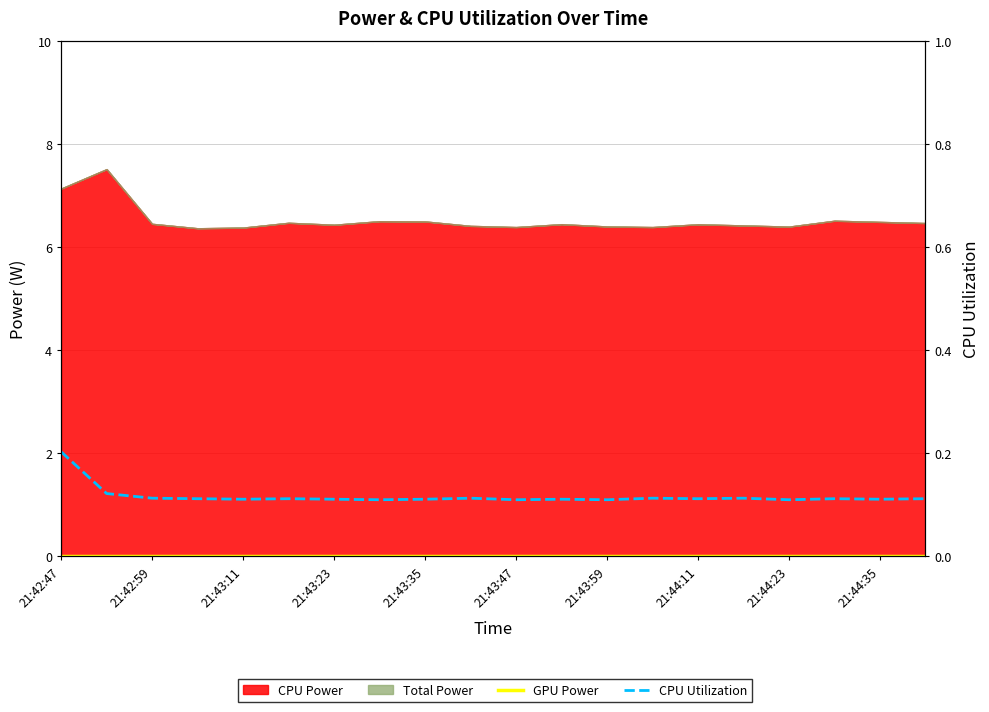

Does the chart display data point markers on the line(s)?

No